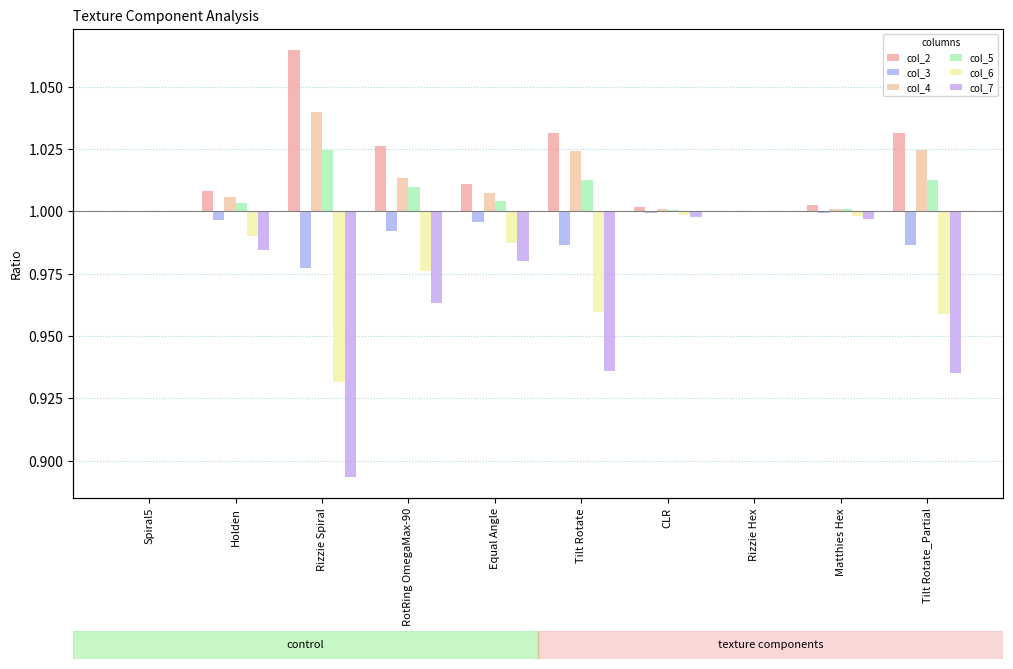

Which category has the lowest value in the col_3 series?

Rizzie Spiral